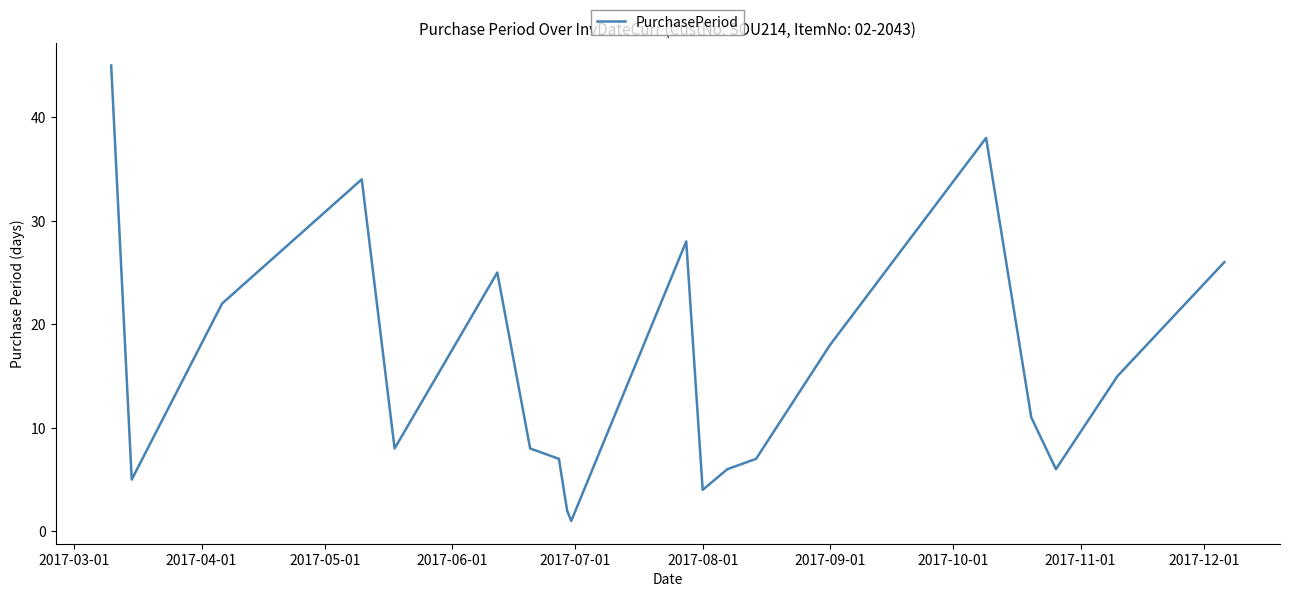

What is the maximum value shown in the chart?

45